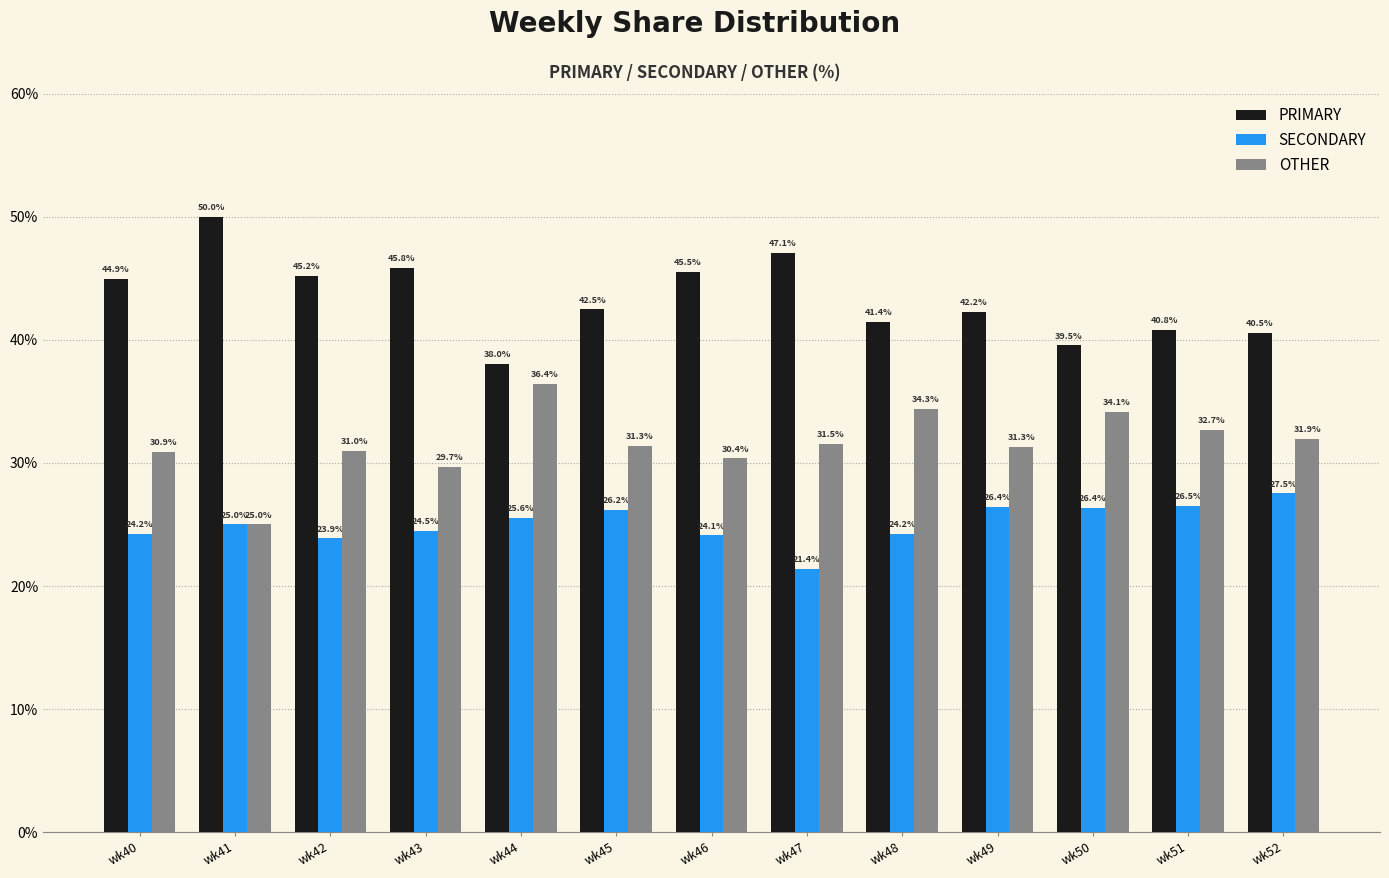

At which category does the chart reach its peak across all series?

wk41